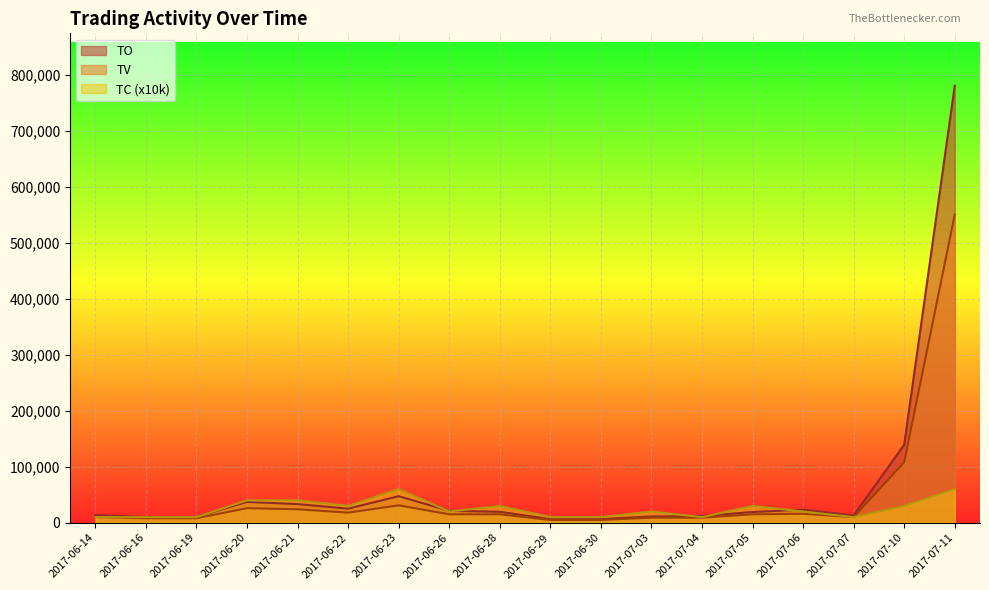

What are all the series names shown in the legend?

TO, TV, TC (x10k)